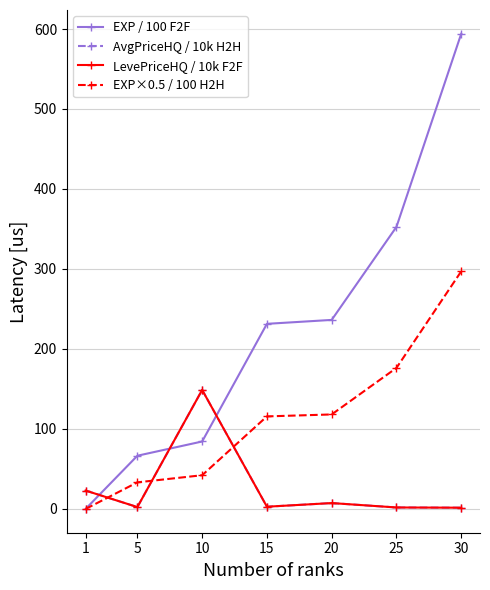

Is this an area chart (filled region under the line)?

No